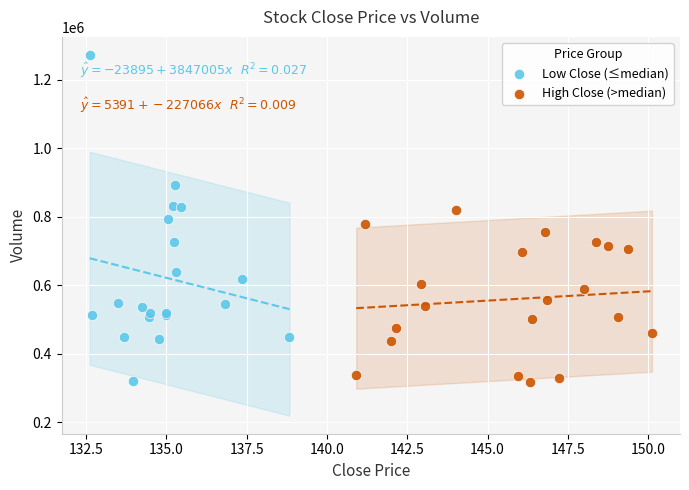

Which series reaches the maximum Y coordinate?

Low Close (≤median)